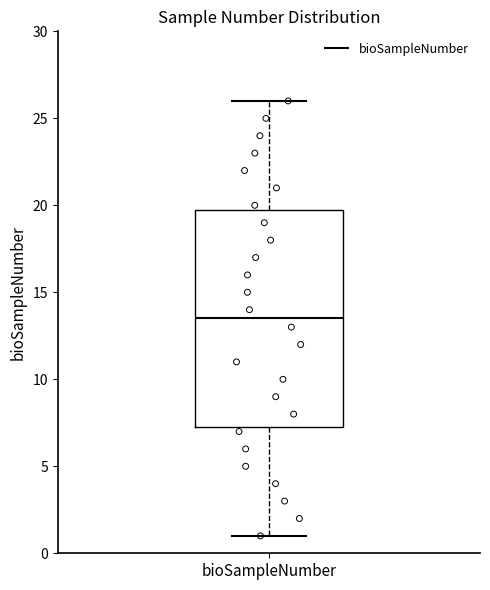

Read this box plot against the y-axis: the position of the median line, the range covered by the box, and the ends of both whiskers. The values are not printed on the chart, so give them approximately, as read against the axis.

median 13.5, box 7.5 to 20.0, whiskers 1.0 to 26.0